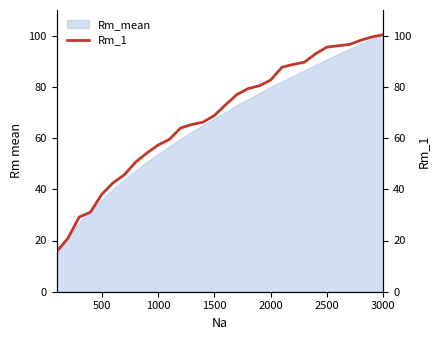

How many lines are shown in the chart?

1